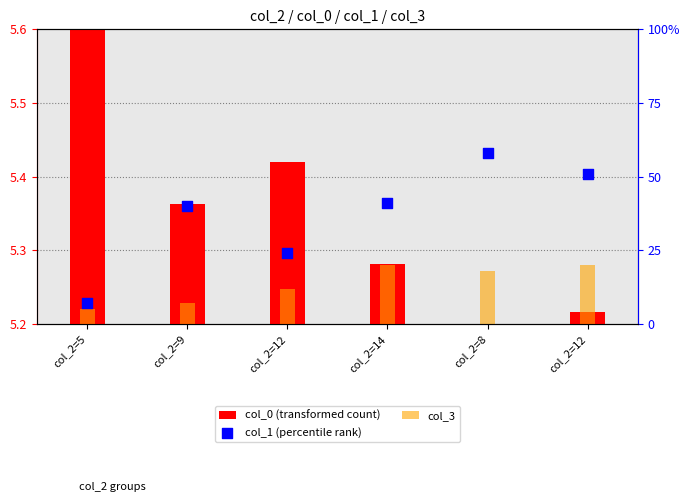

Is the value of col_1 (percentile rank) at col_2=8 greater than the value of col_3 at col_2=8?

Yes